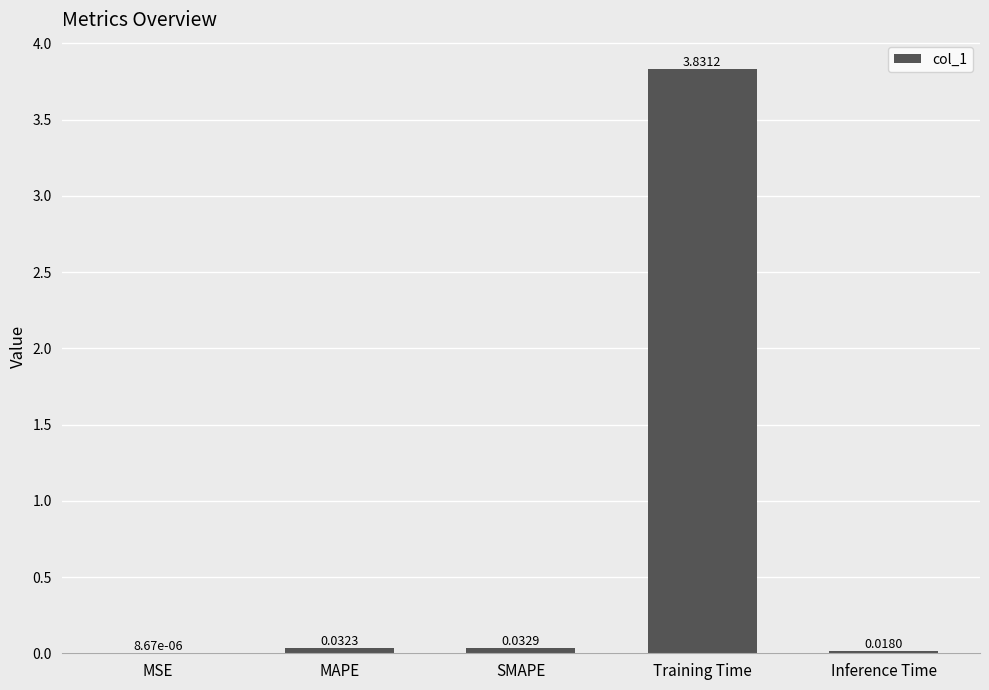

Which has a higher value, MAPE or SMAPE?

SMAPE